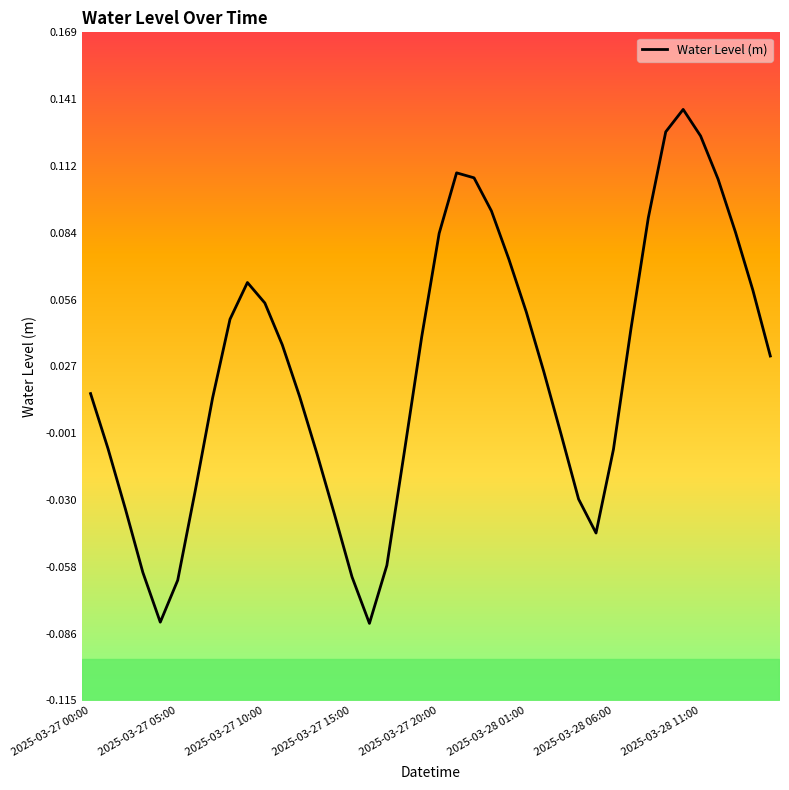

What is the change in value from 26 to 33?

+0.1